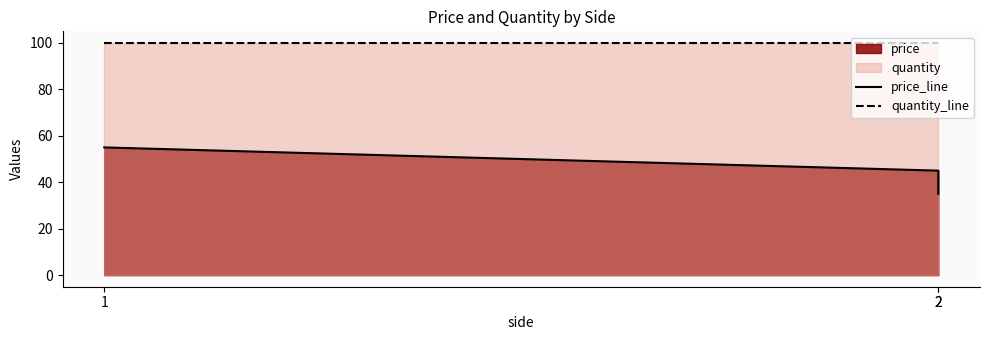

The value of price_line at 2 is 45. True or false?

True